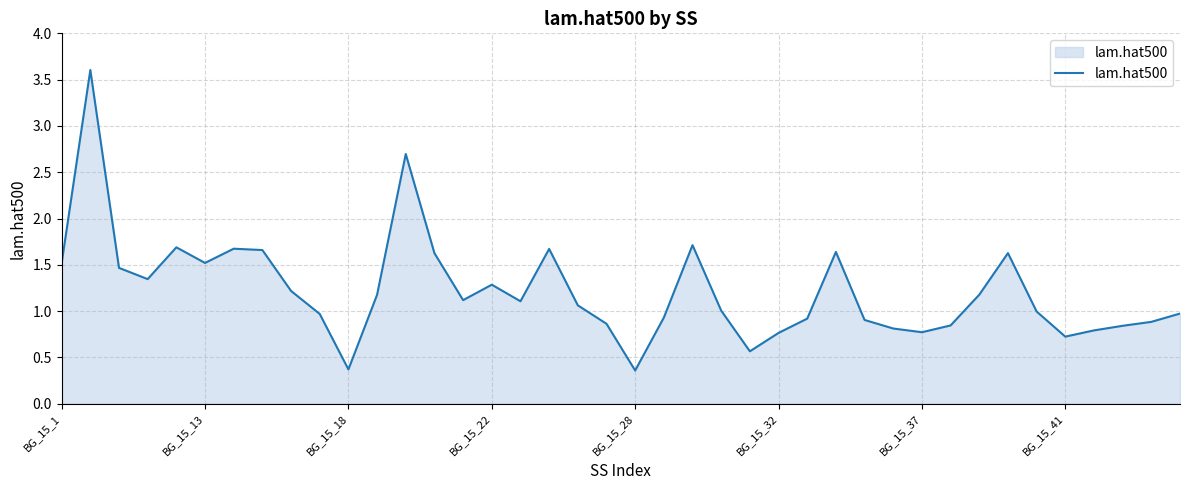

What is the difference between the maximum and second lowest values?

3.2